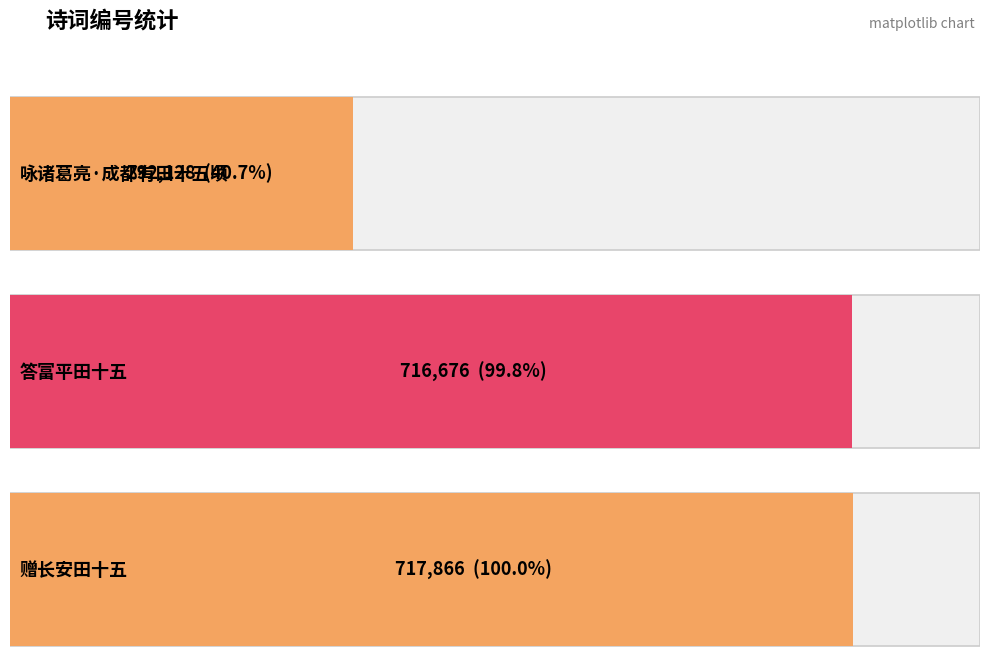

Rank the categories by value from highest to lowest.

赠长安田十五, 答富平田十五, 咏诸葛亮·成都有田十五顷